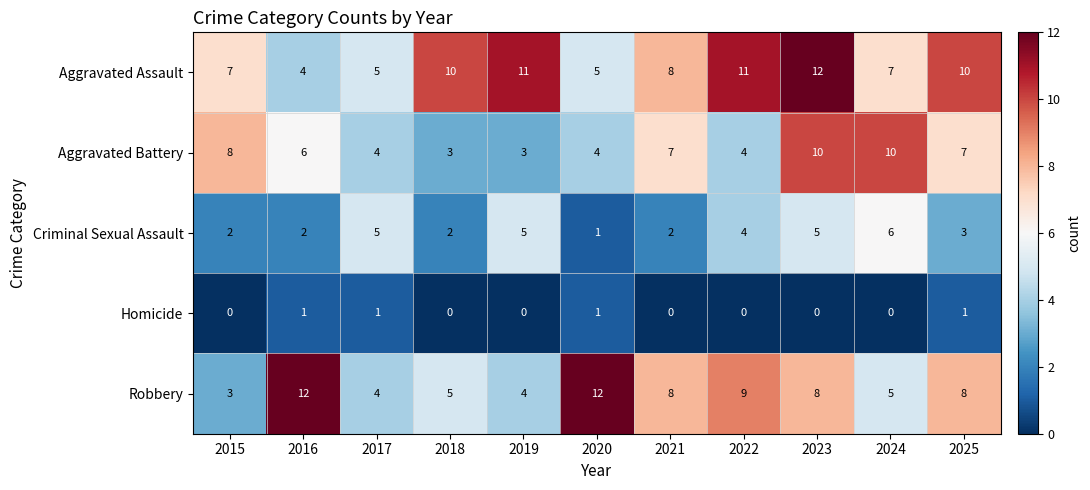

Which series changed the most between 2018 and 2022?

Robbery